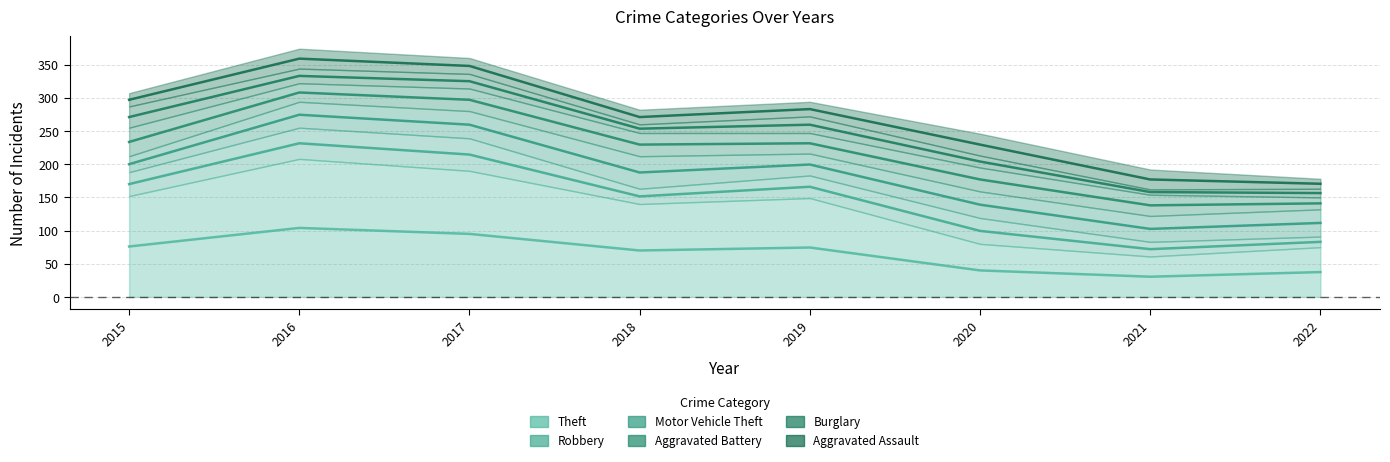

What is the lowest value of the Motor Vehicle Theft series?

24